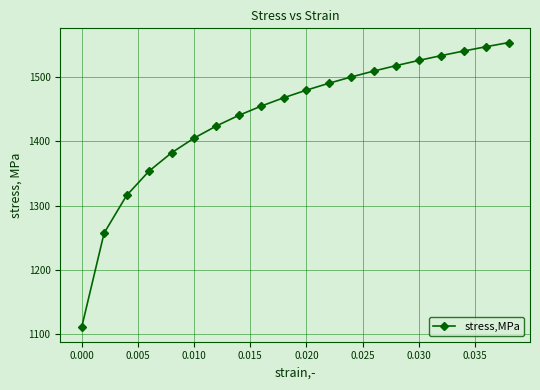

What is the sum of all values?

28811.5